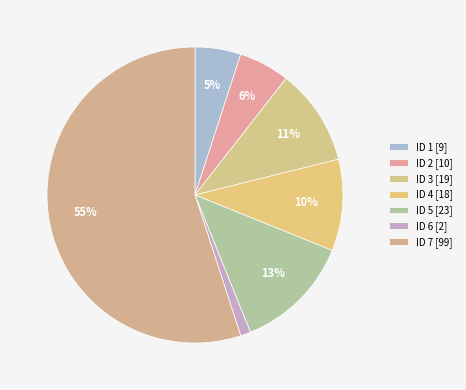

How many slices are in this pie chart?

7